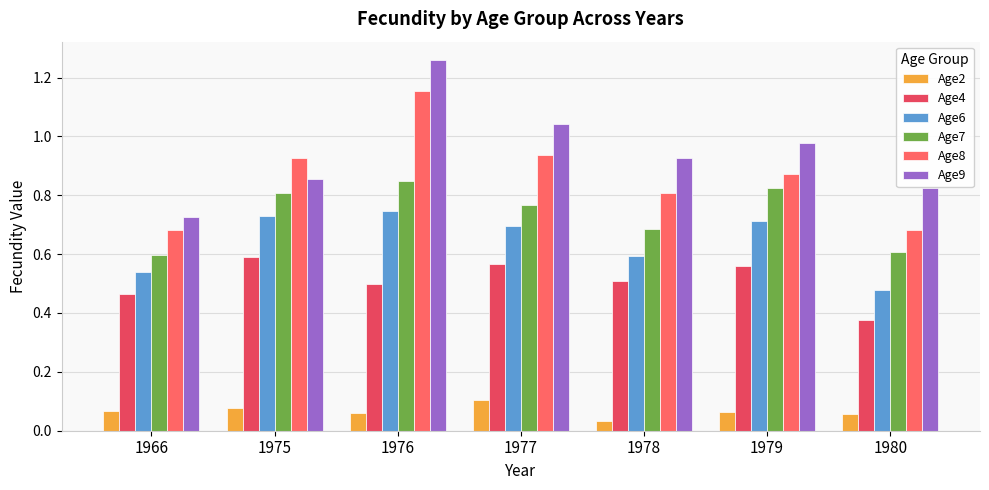

At how many categories does at least one series exceed 0?

7